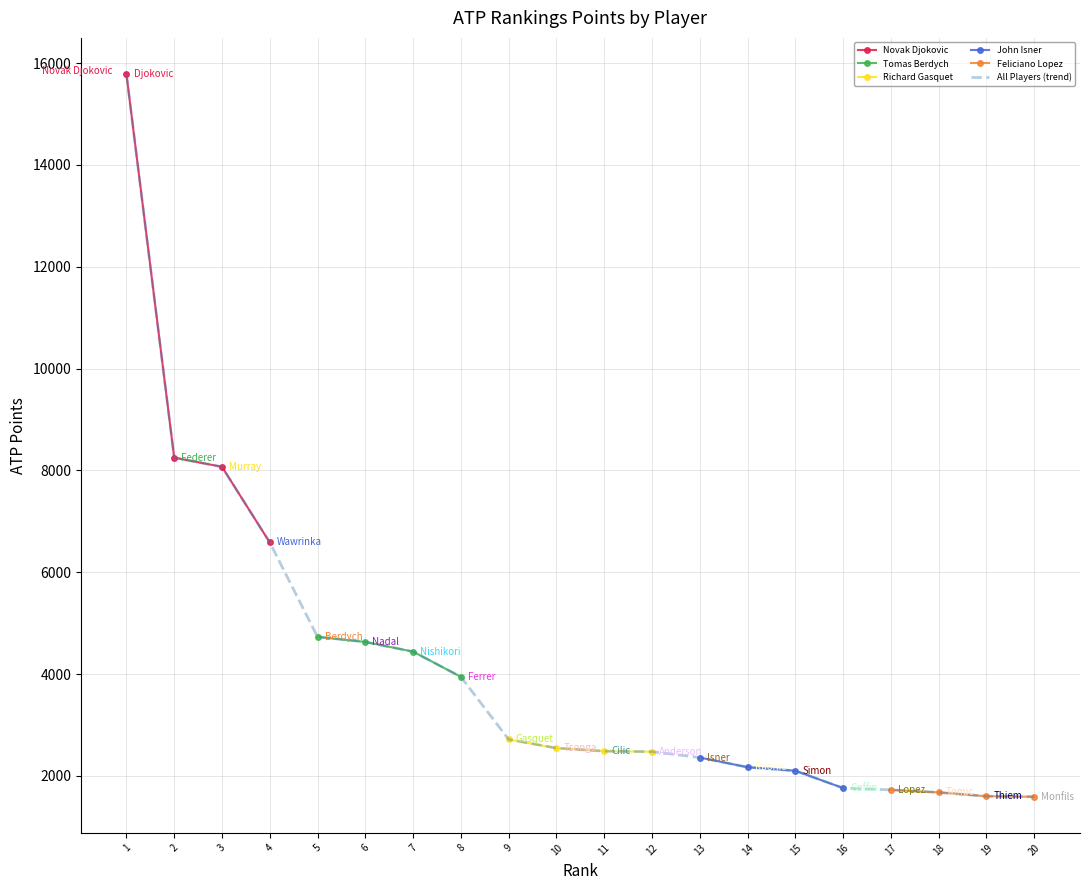

What position from the left is Stan Wawrinka?

4